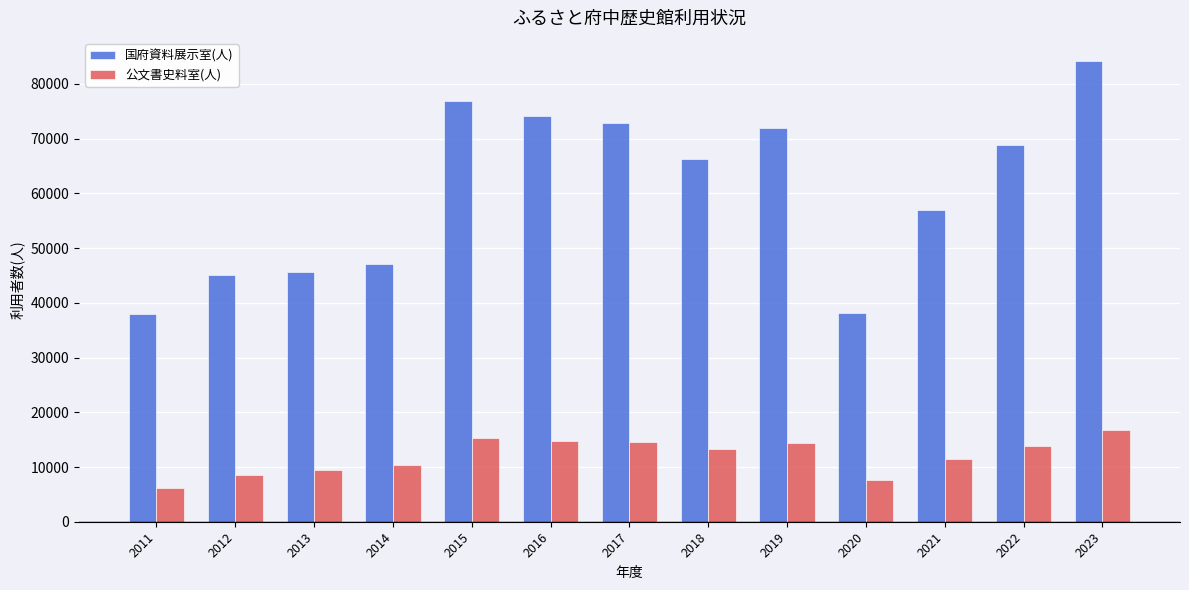

At 2013, list the series in order from largest to smallest.

国府資料展示室(人), 公文書史料室(人)